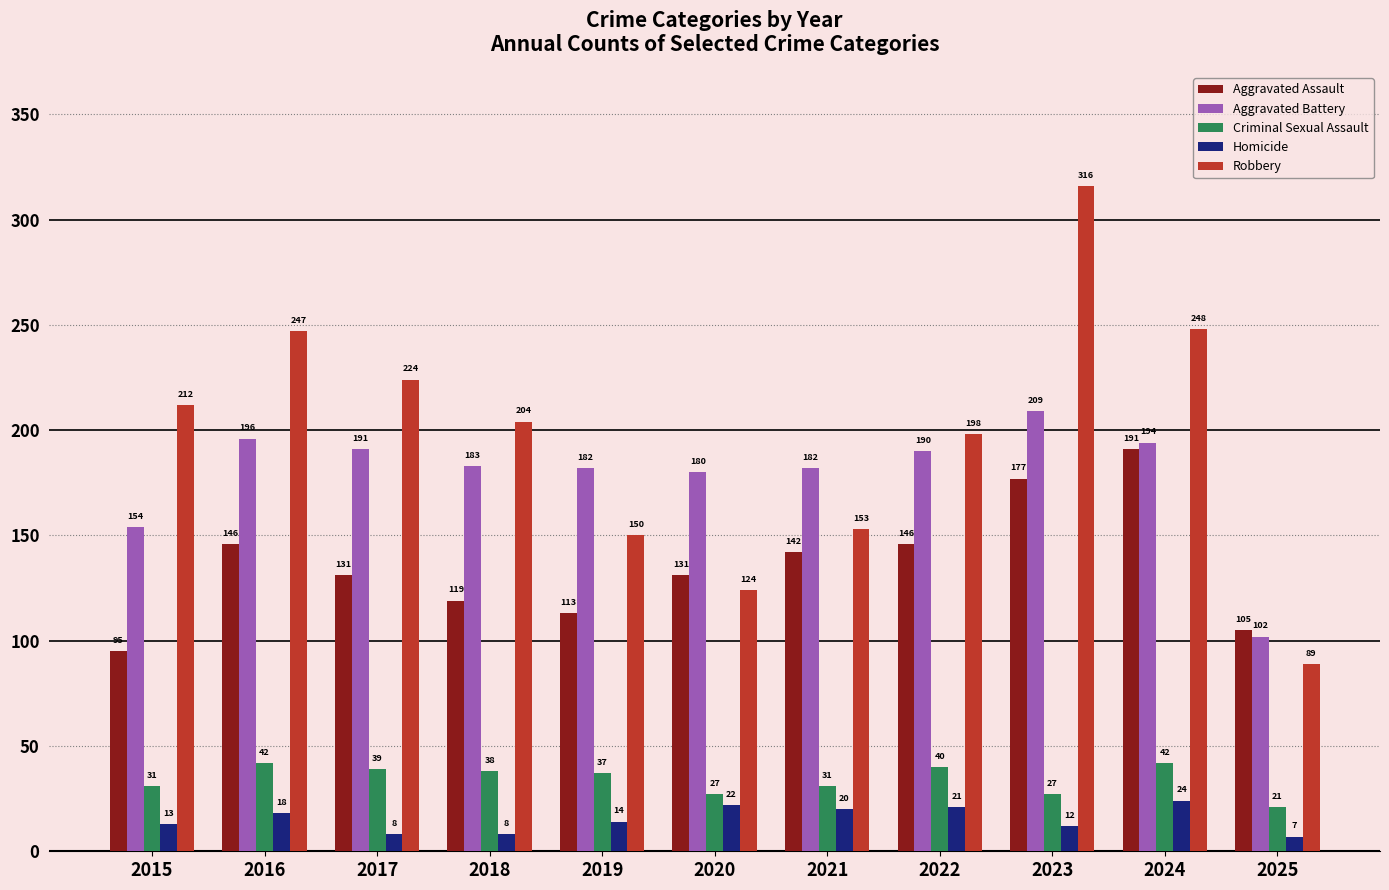

What is the difference between the maximum and second lowest values in the Aggravated Assault series?

86